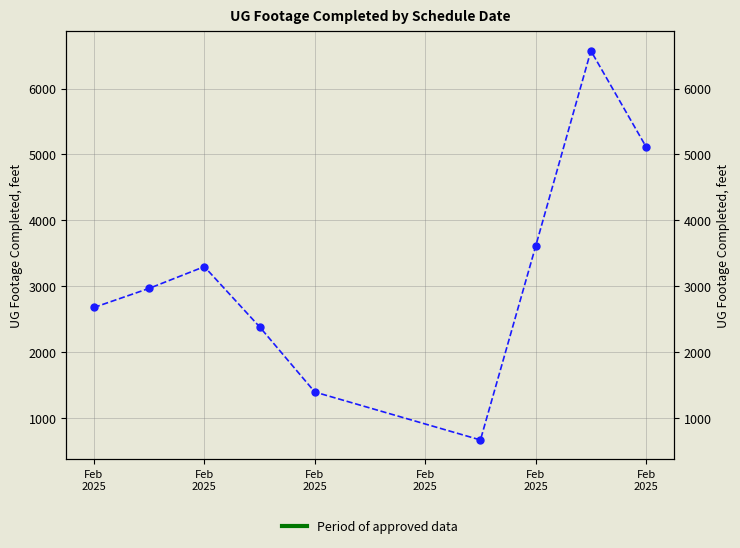

Is it true that the value at Feb
2025 is 666?

True